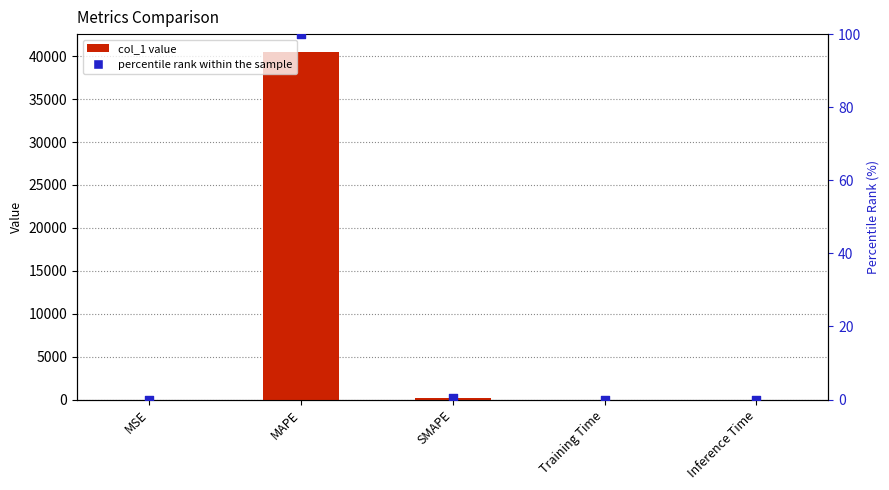

Which series has the largest total across all categories?

col_1